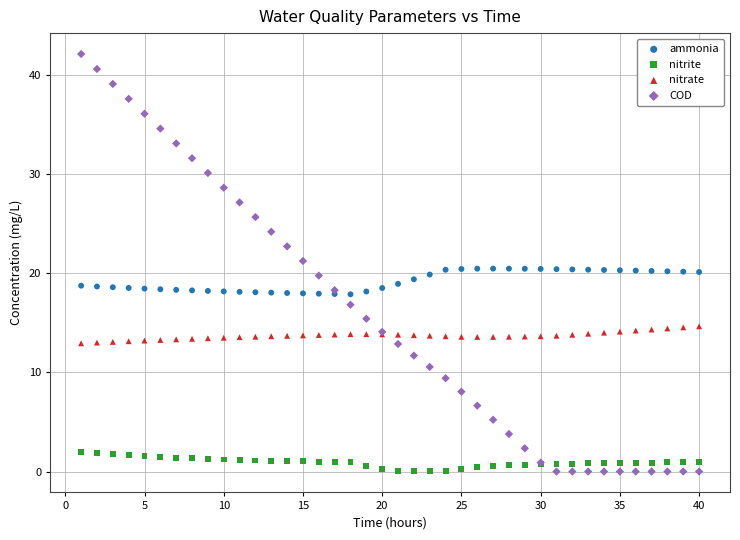

What is the X range (max minus min) for the scatter plot?

39.0